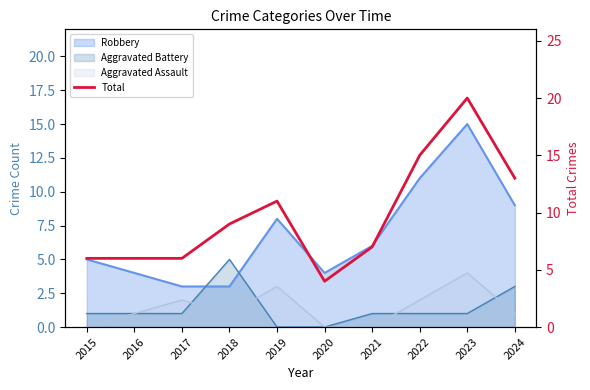

Reading right to left, transcribe all the data shown in this chart.

13	20	15	7	4	11	9	6	6	6